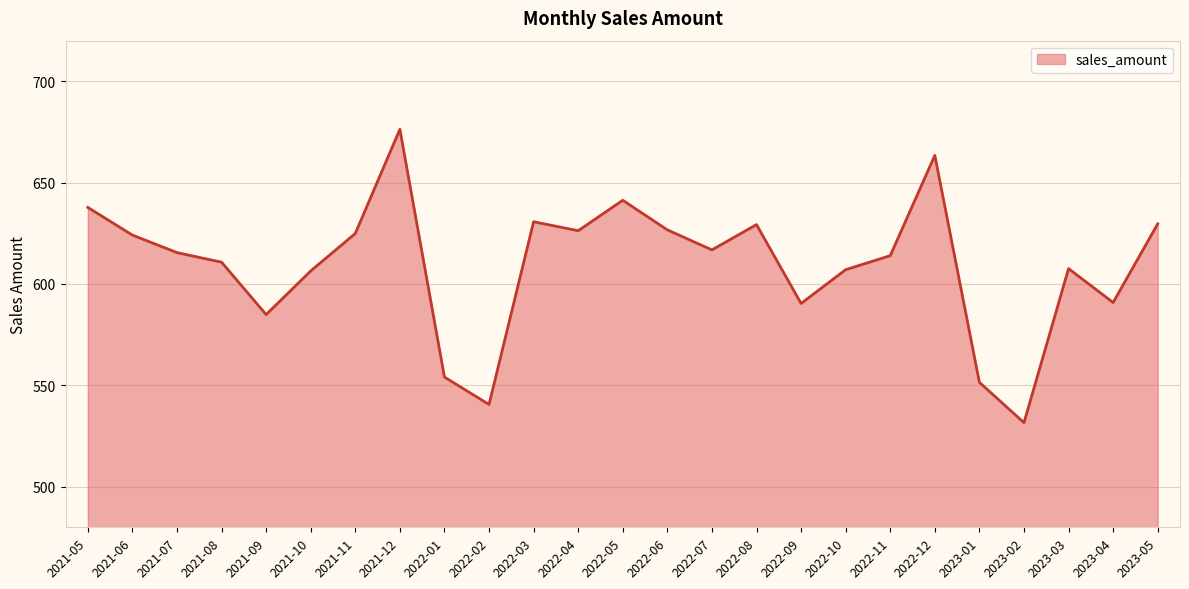

What position from the right is 2022-09?

9